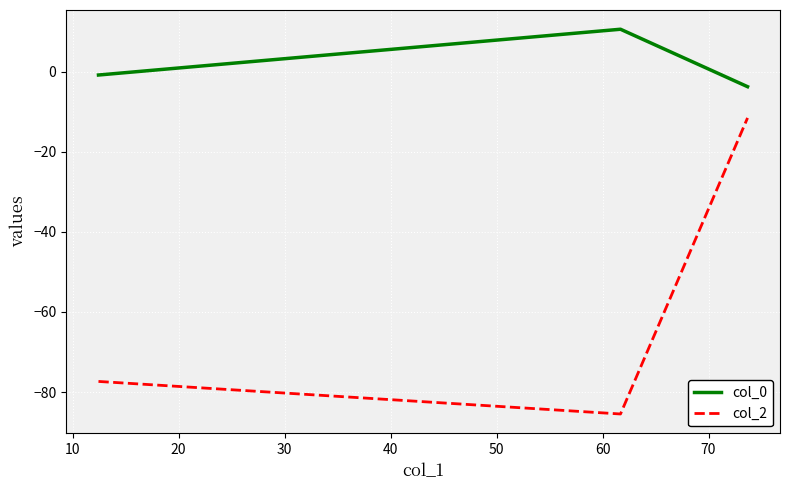

How many values in col_0 are above zero?

1